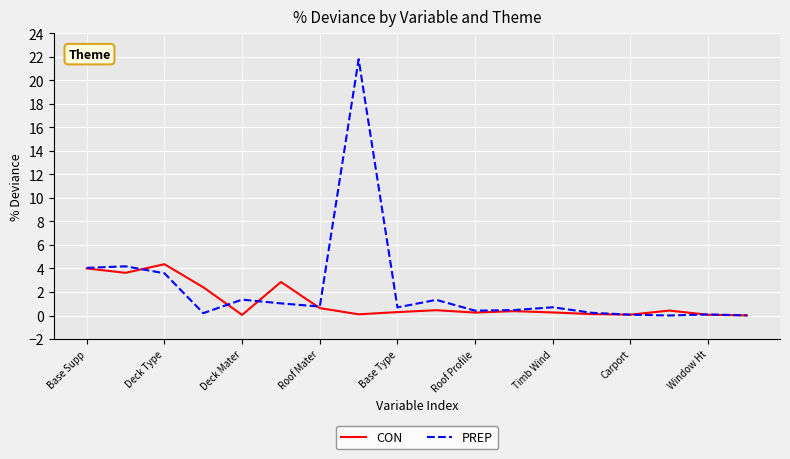

What is the difference between the maximum and minimum values in the PREP series?

21.8